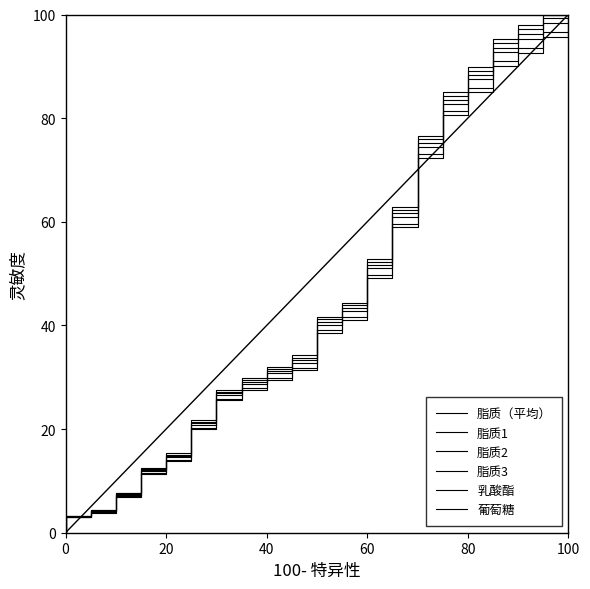

At which category is the sum across all series the highest?

100